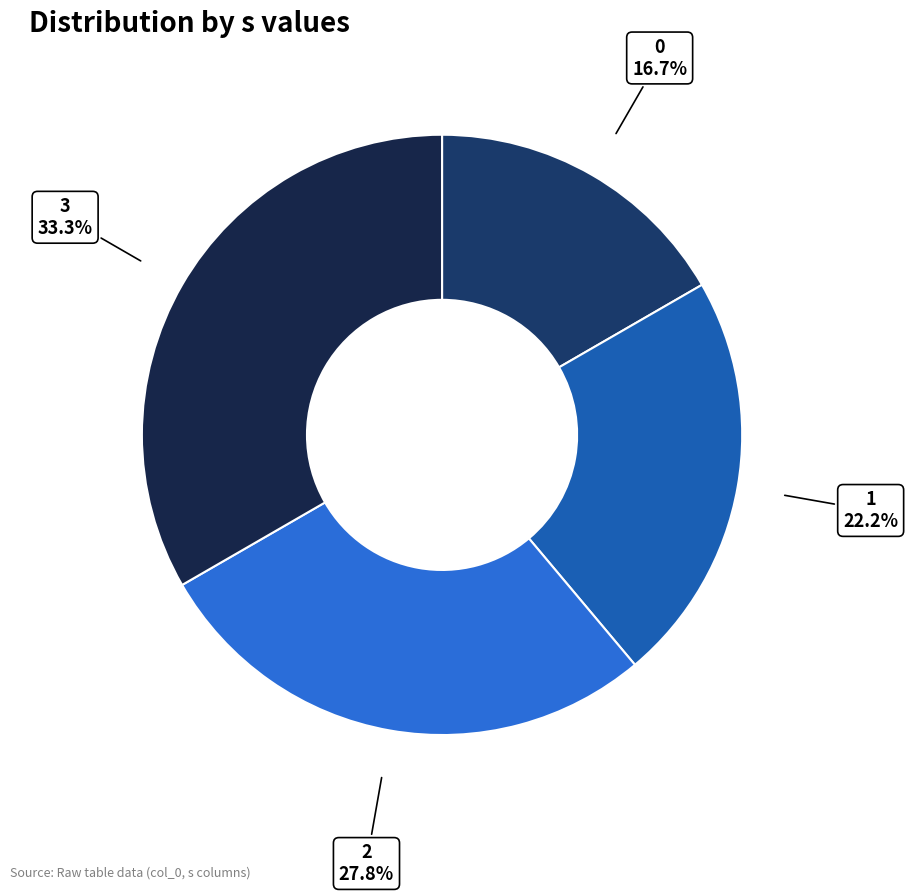

True or false: 1 accounts for 16% of the total.

False